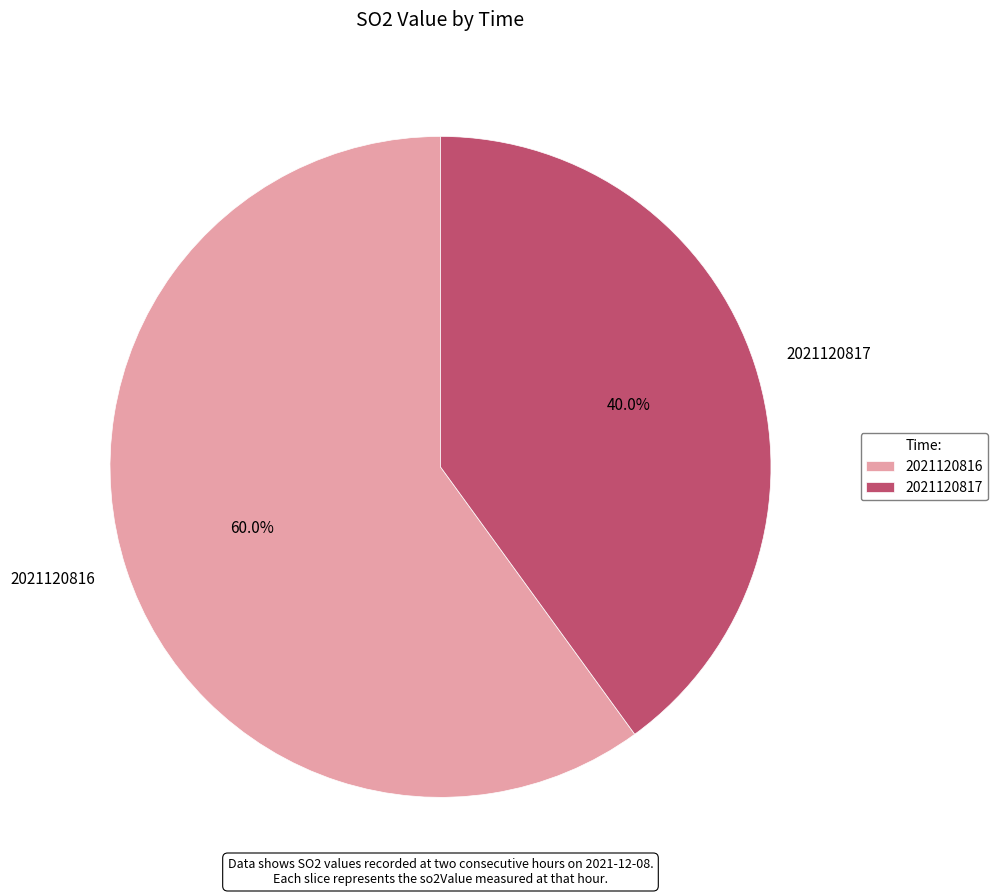

True or false: 2021120816 accounts for 53% of the total.

False